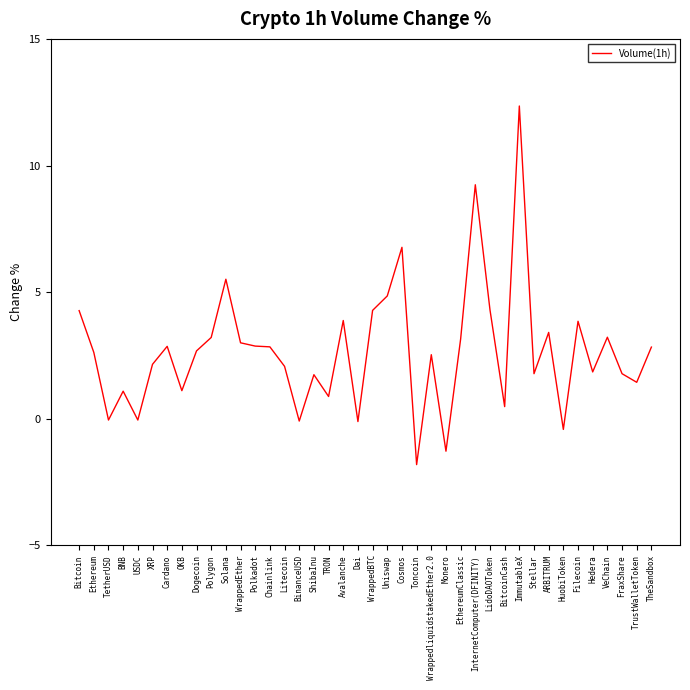

Is it true that the value at WrappedEther is 3.0?

True